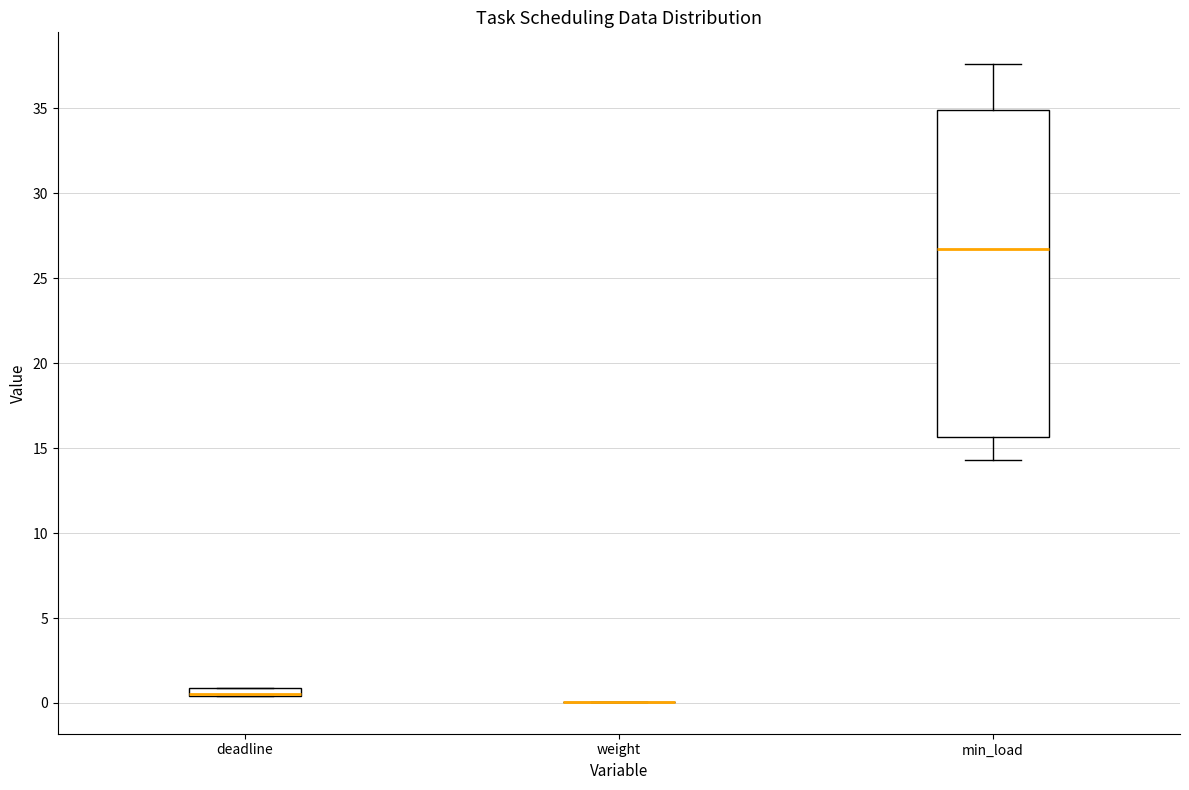

Comparing the boxes themselves (not the whiskers), which one is the tallest?

min_load